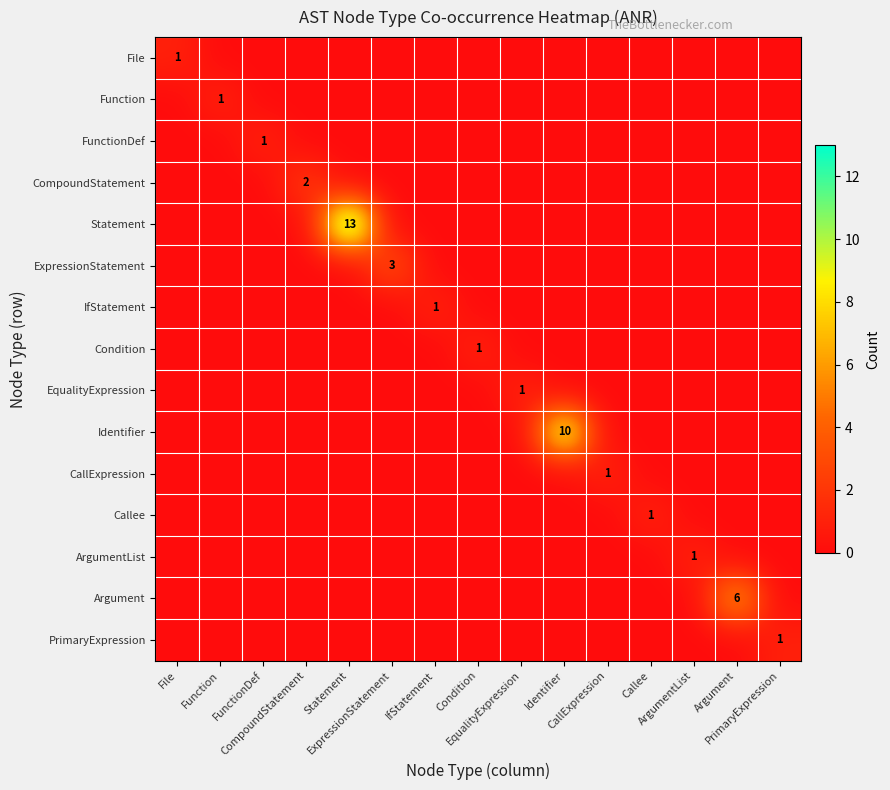

List the series in order of their peak value, highest first.

Statement, Identifier, Argument, ExpressionStatement, CompoundStatement, File, Function, FunctionDef, IfStatement, Condition, EqualityExpression, CallExpression, Callee, ArgumentList, PrimaryExpression